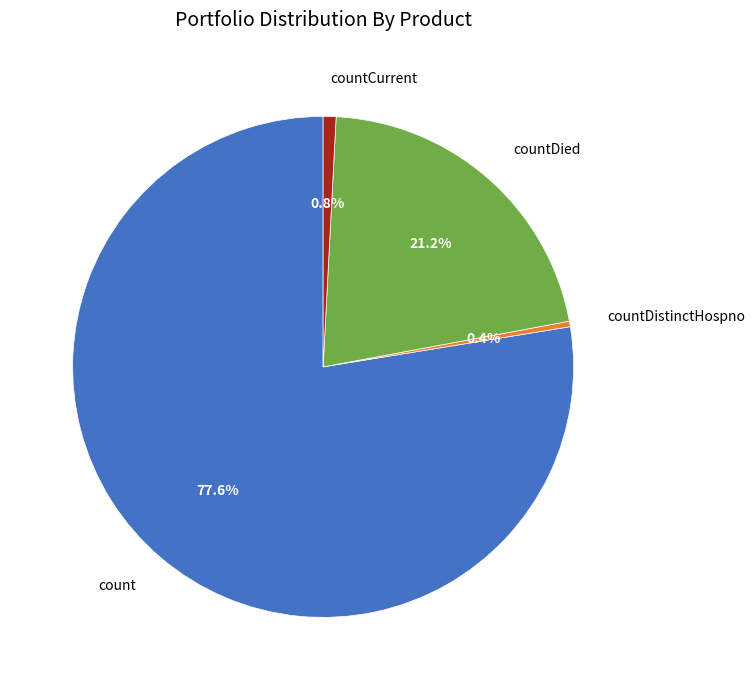

How many segments does this pie chart have?

4